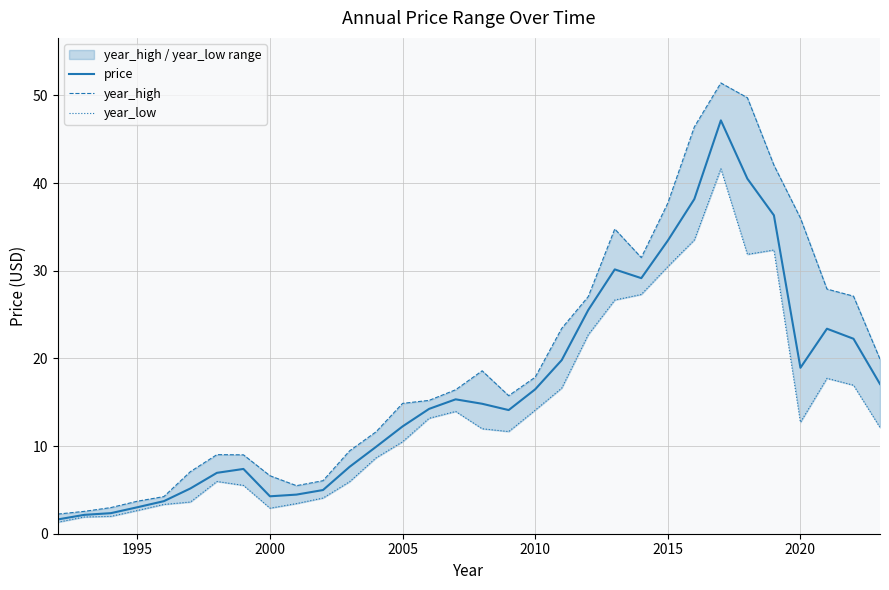

List the series in order of their overall mean, lowest first.

year_low, price, year_high